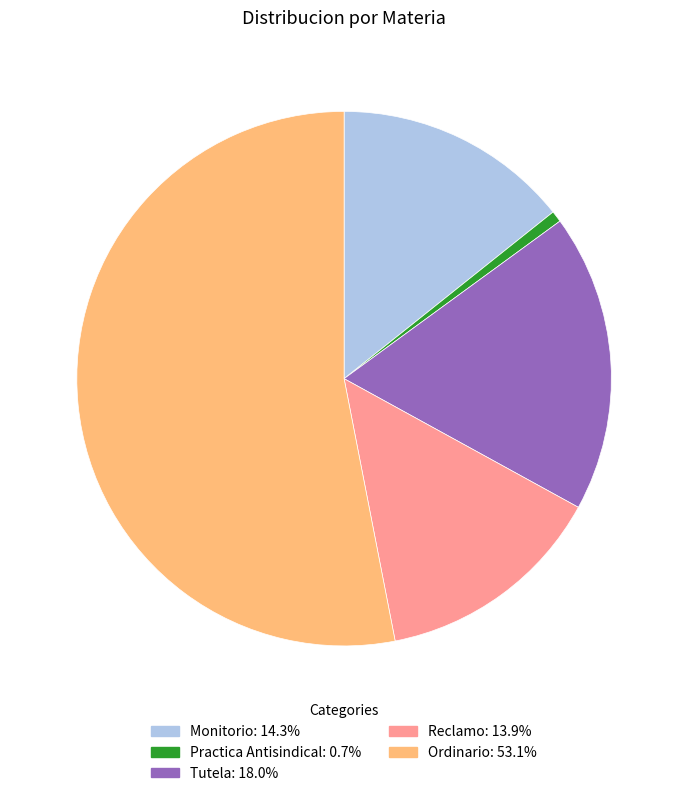

Do Ordinario and Monitorio together represent more than half of the pie?

Yes